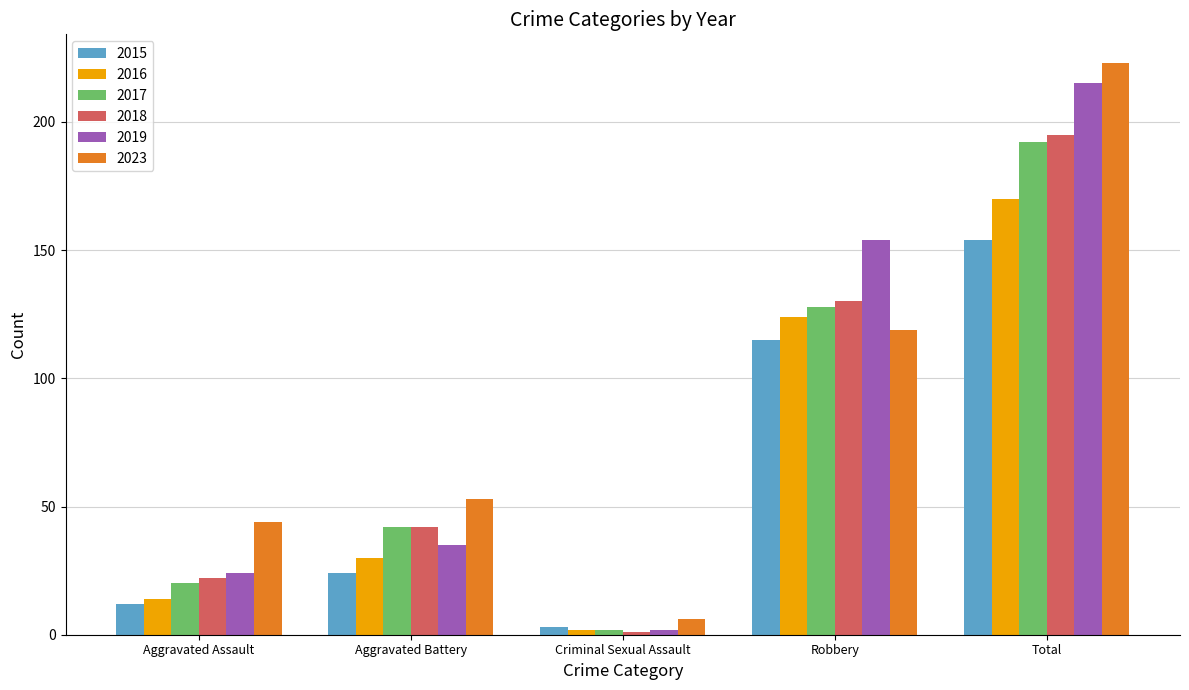

True or false: 2017 has a value of 104 at Total.

False